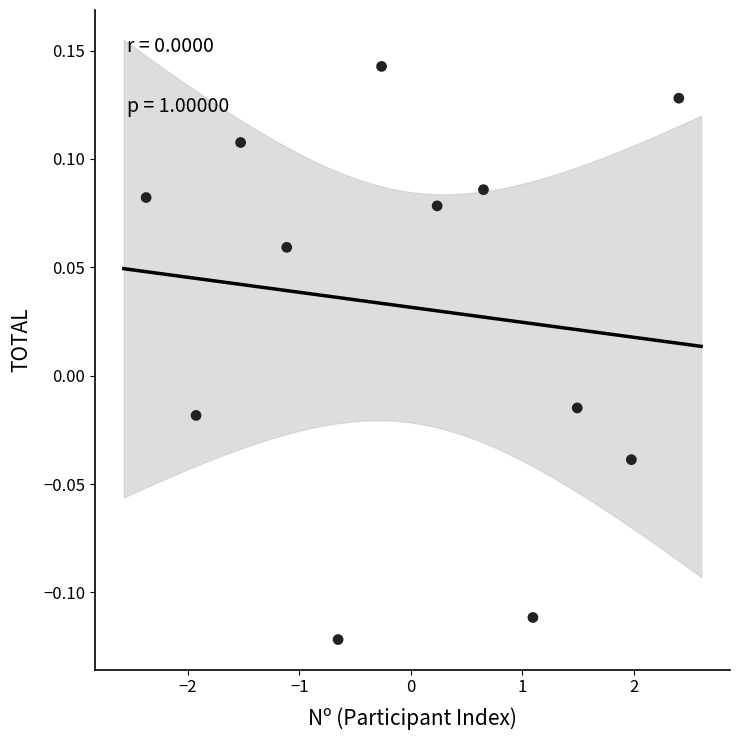

What is the range of Y values (max minus min)?

0.3